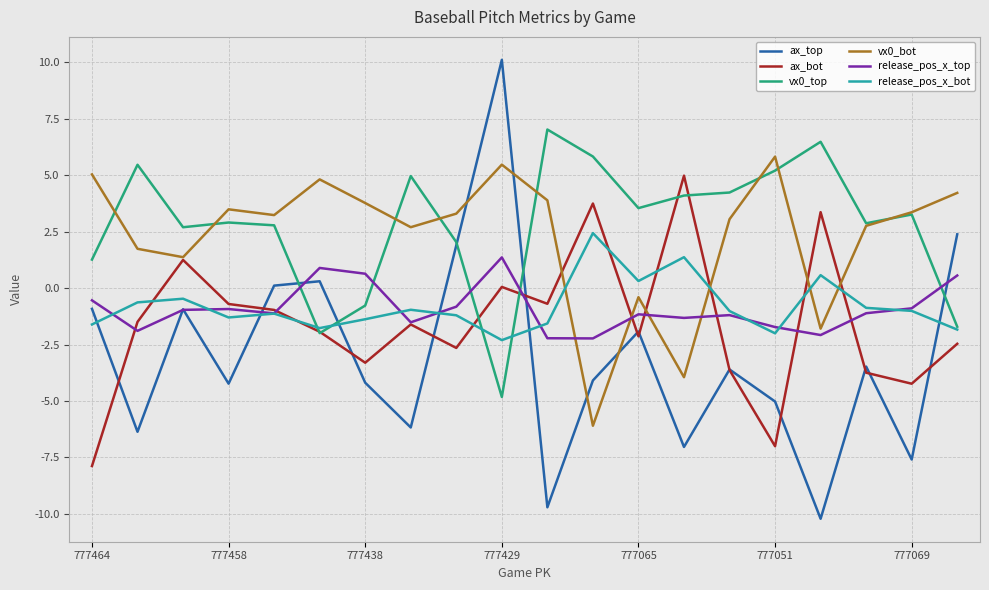

What is the difference between the maximum and second lowest values in the vx0_bot series?

9.8